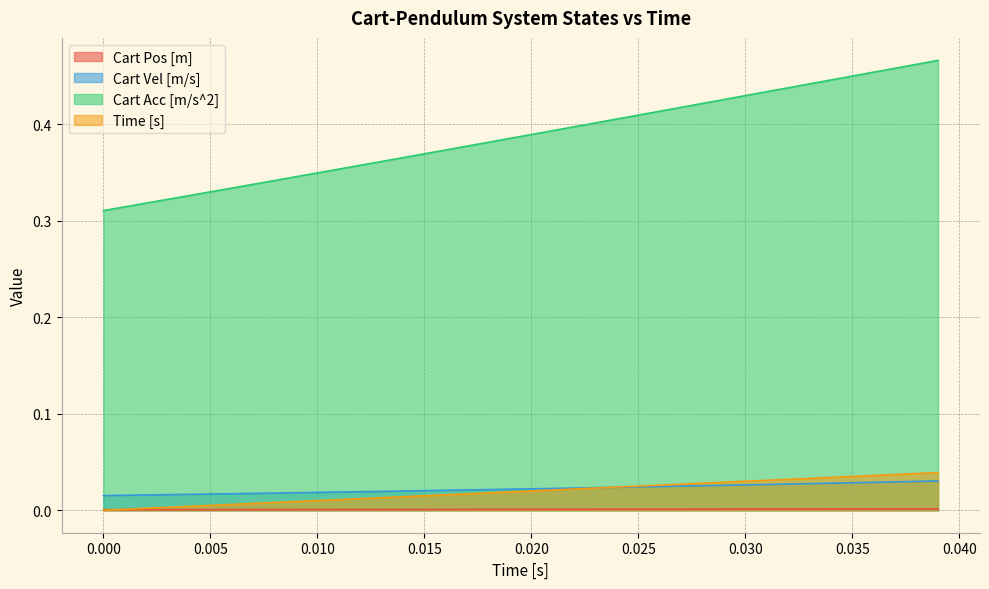

Rank the series by their maximum value, from lowest to highest.

Cart Pos [m], Cart Vel [m/s], Time [s], Cart Acc [m/s^2]